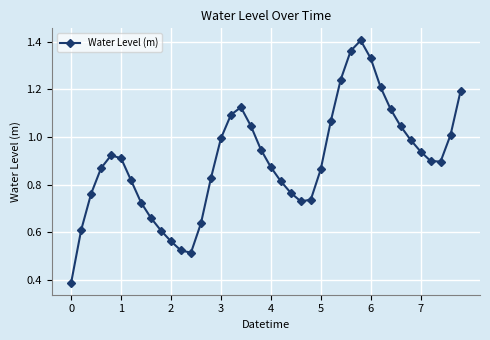

What is the sum of all values?

36.0